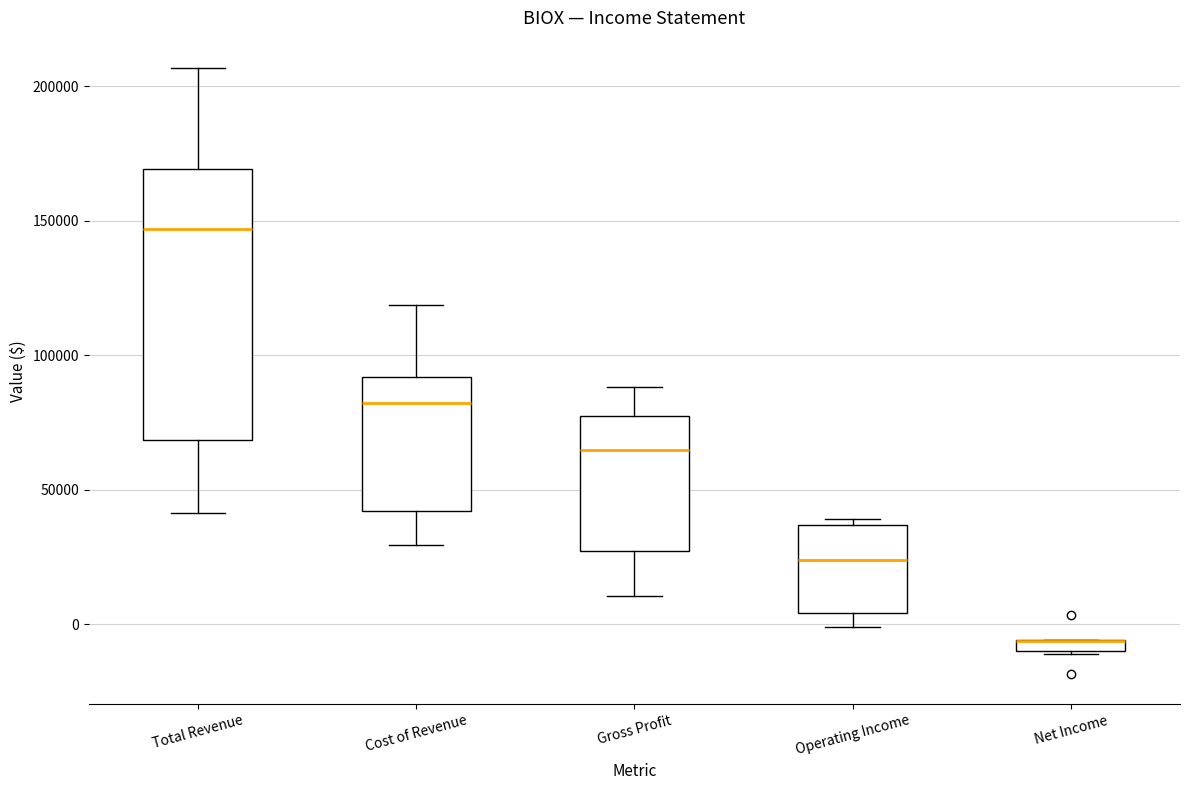

Comparing the boxes themselves (not the whiskers), which one is the tallest?

Total Revenue